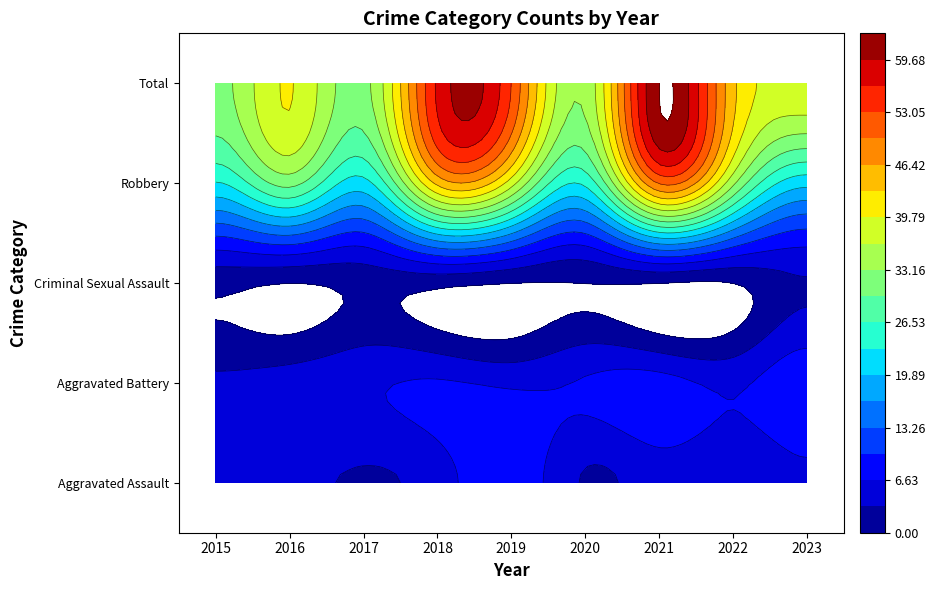

What is the sum of the Total values at 2018 and 2023?

96